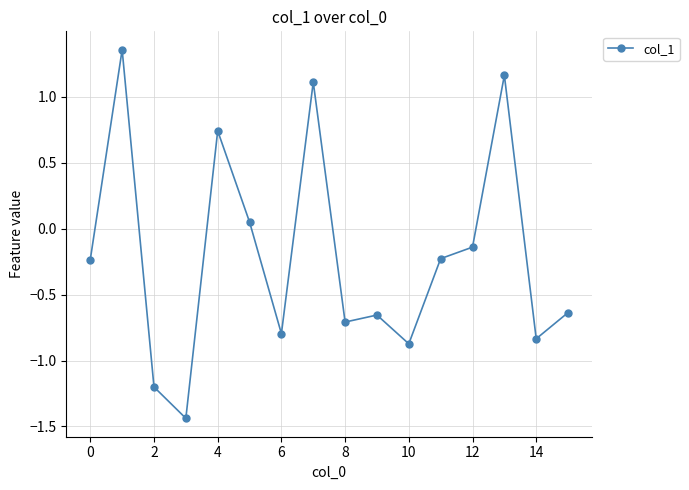

How many distinct data groups are displayed?

1